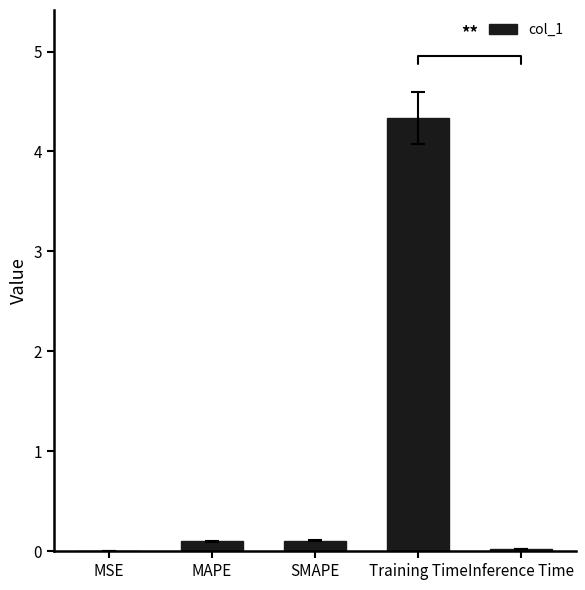

What is the change in value from SMAPE to Training Time?

+4.2